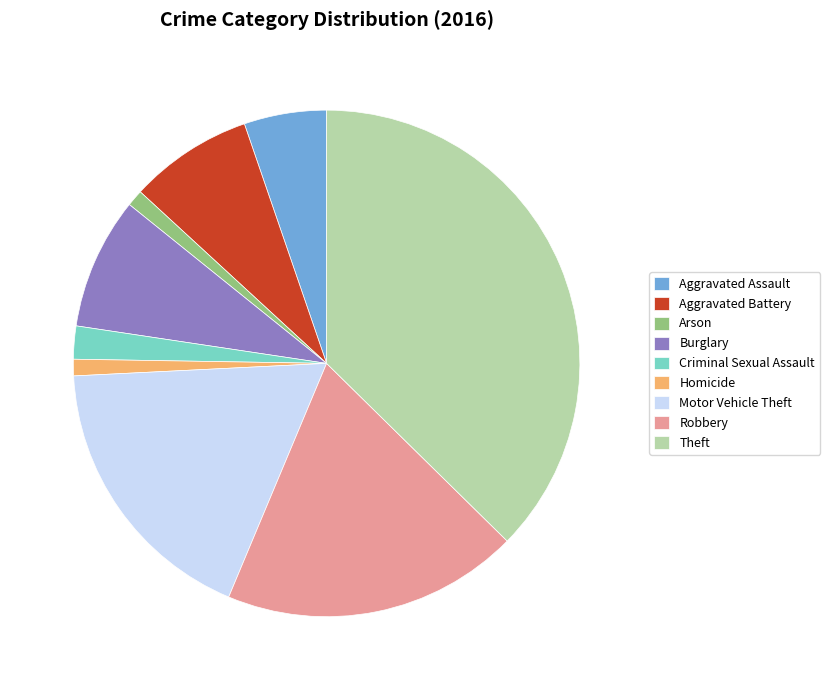

Is it true that Criminal Sexual Assault is 2% of the pie?

True